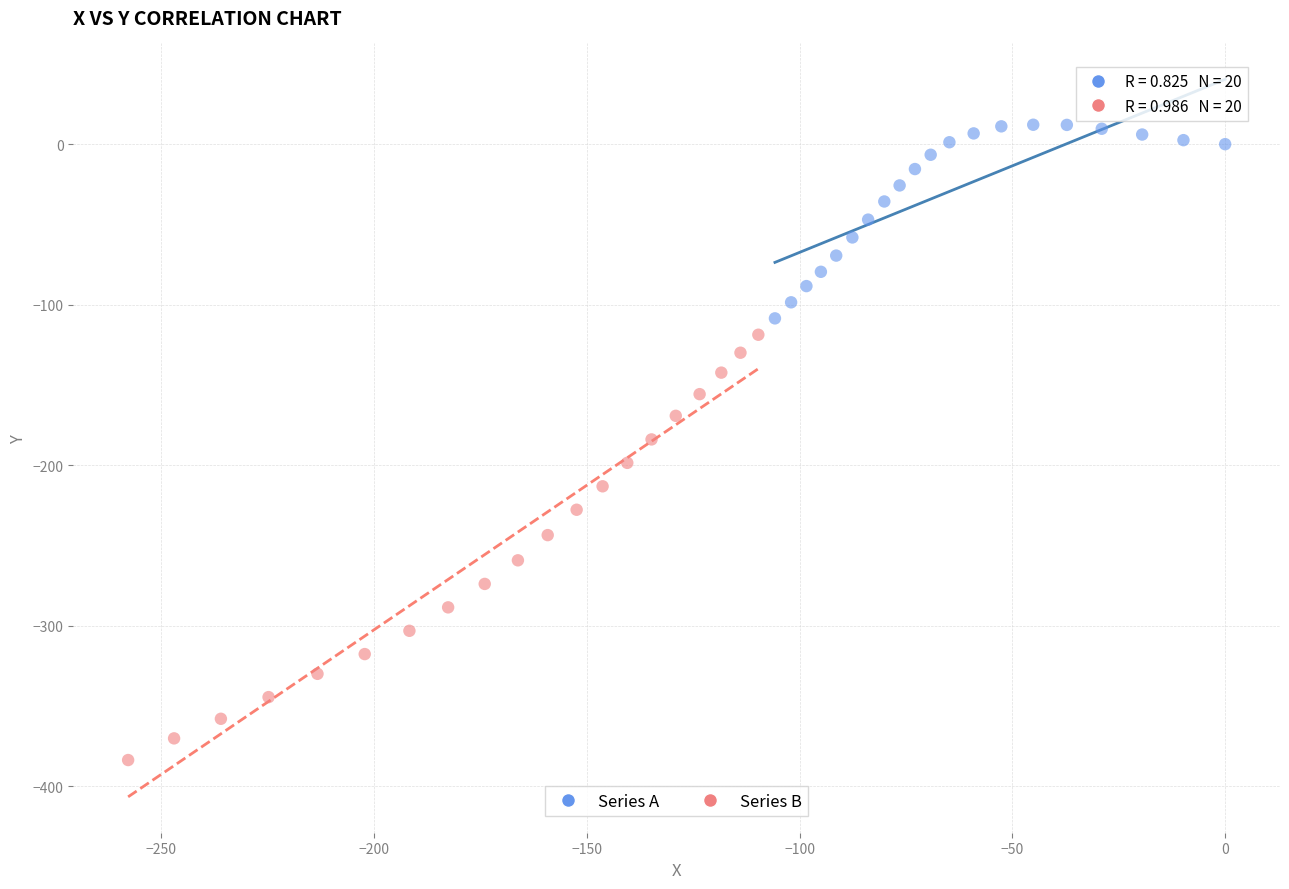

Which series contains the lowest Y value?

Series B